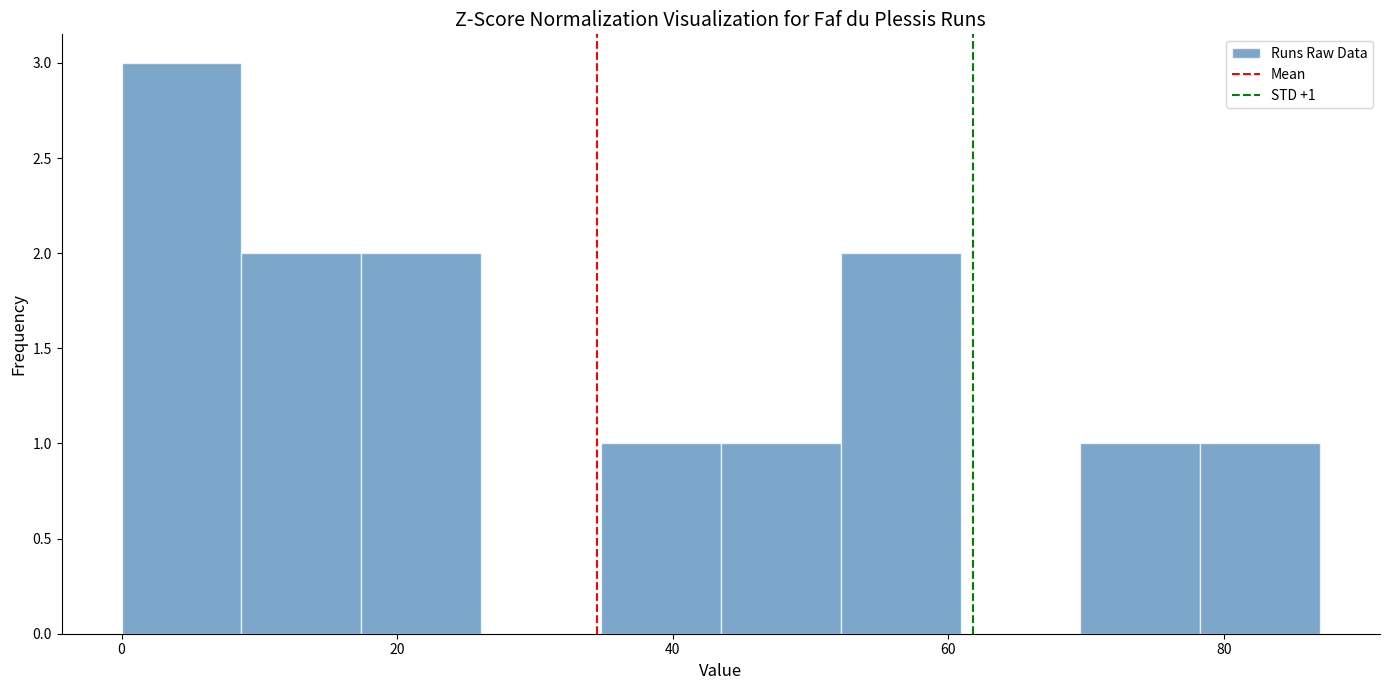

Which range on the x-axis has the tallest bar?

0 to 8